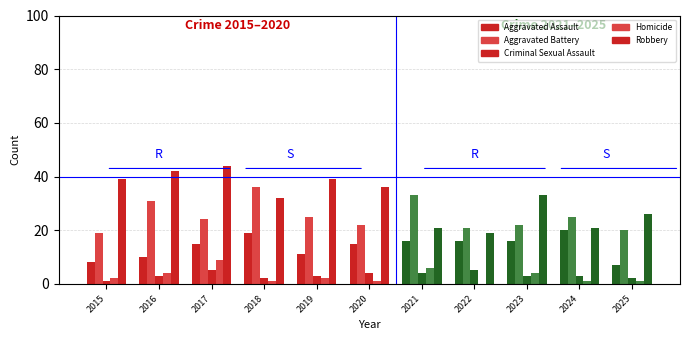

The value at 2020 is 4. True or false?

False